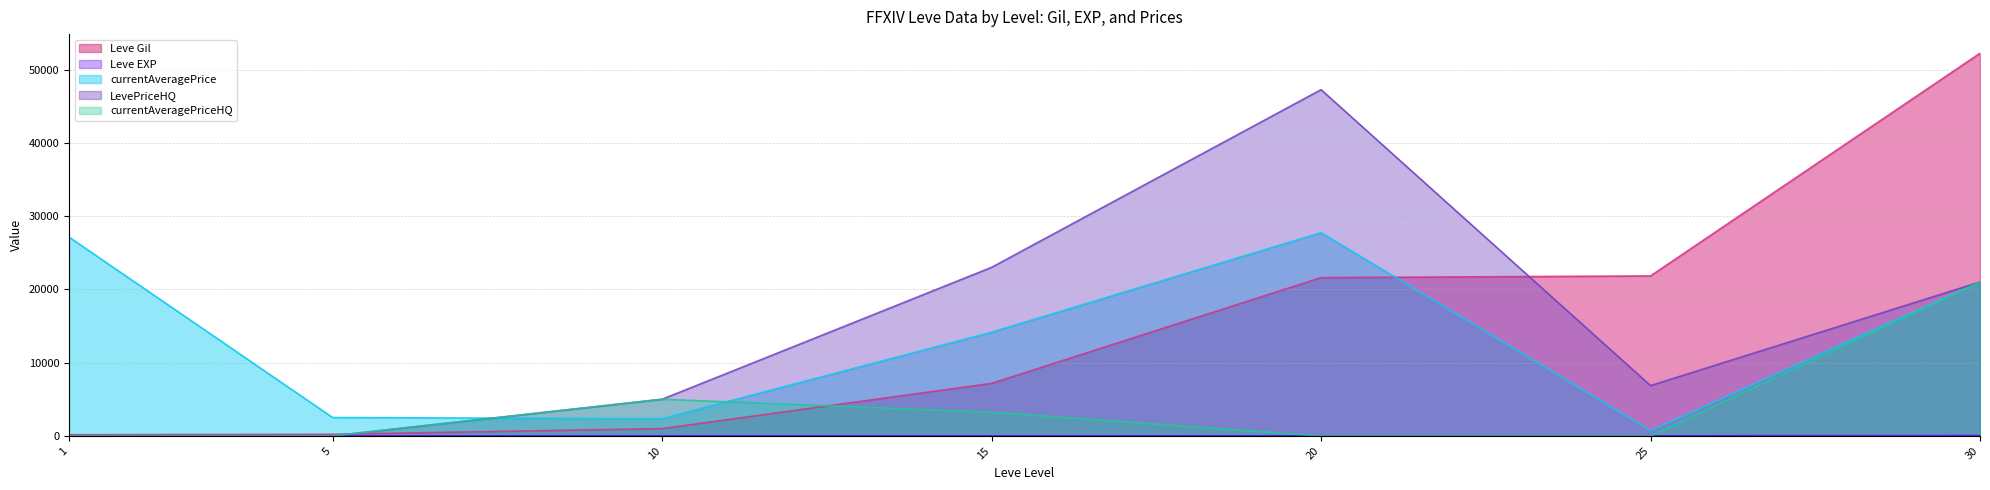

What is the value of the Leve EXP point at the 4th from the left?

7